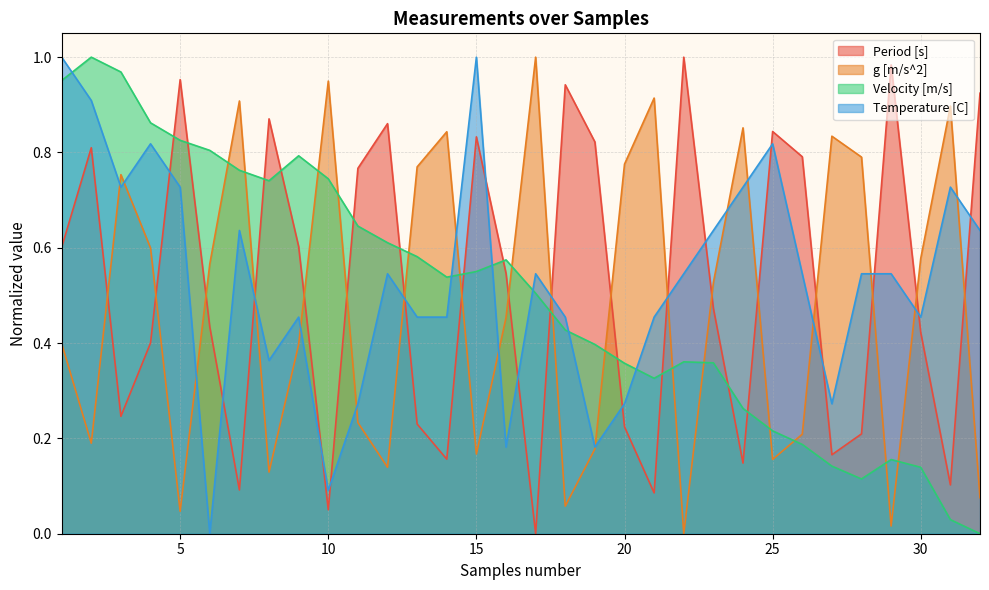

Which series has the largest total across all categories?

Temperature [C]